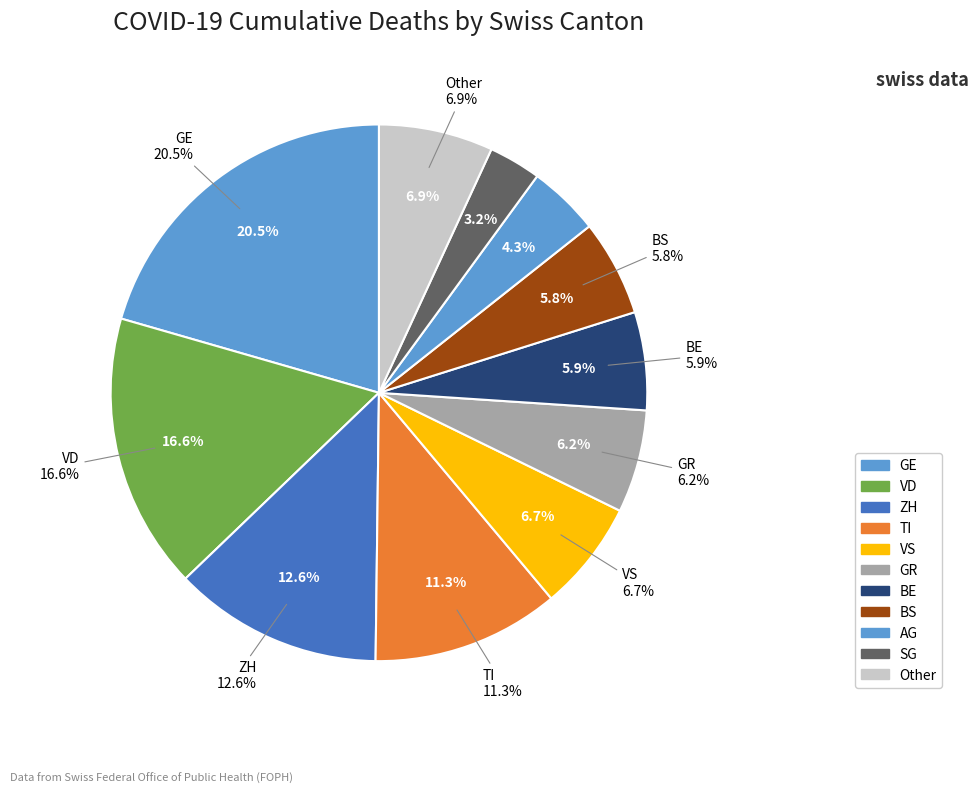

Do SG and GR together represent more than half of the pie?

No